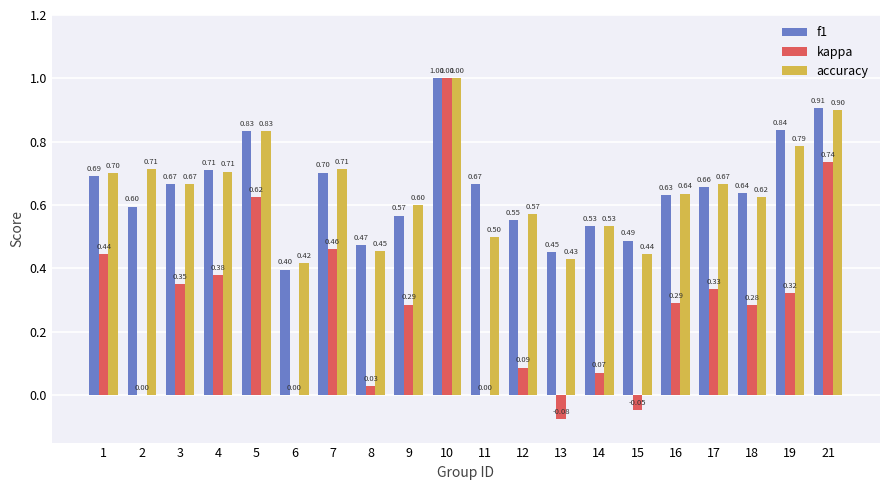

How many groups of bars are there?

20